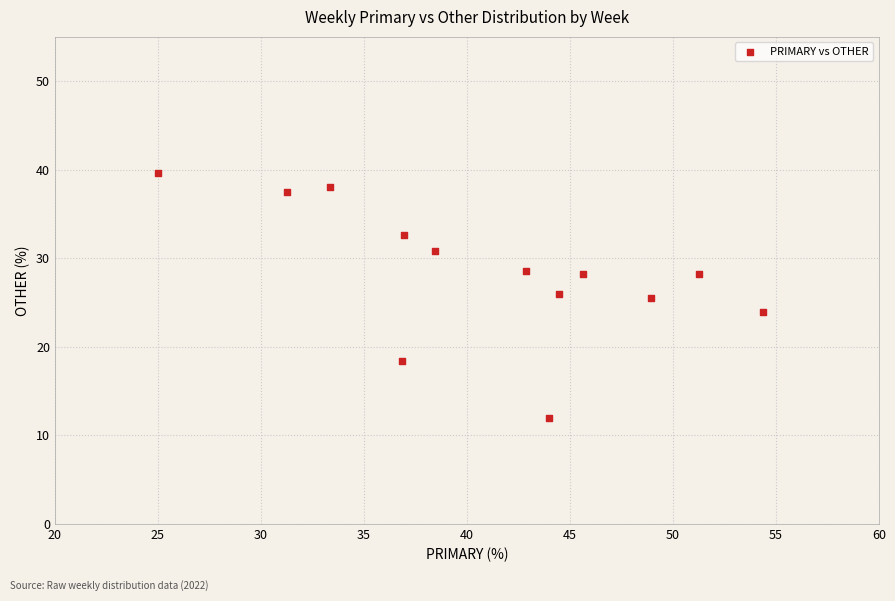

What is the range of X values (max minus min)?

29.3